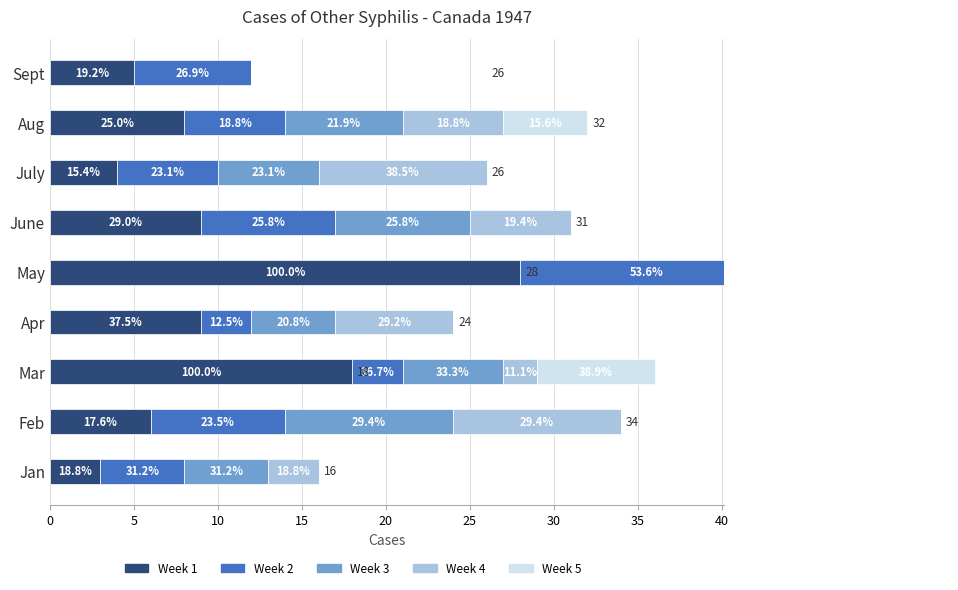

What is the approximate value of Week 2 at Apr, to the nearest 5?

5